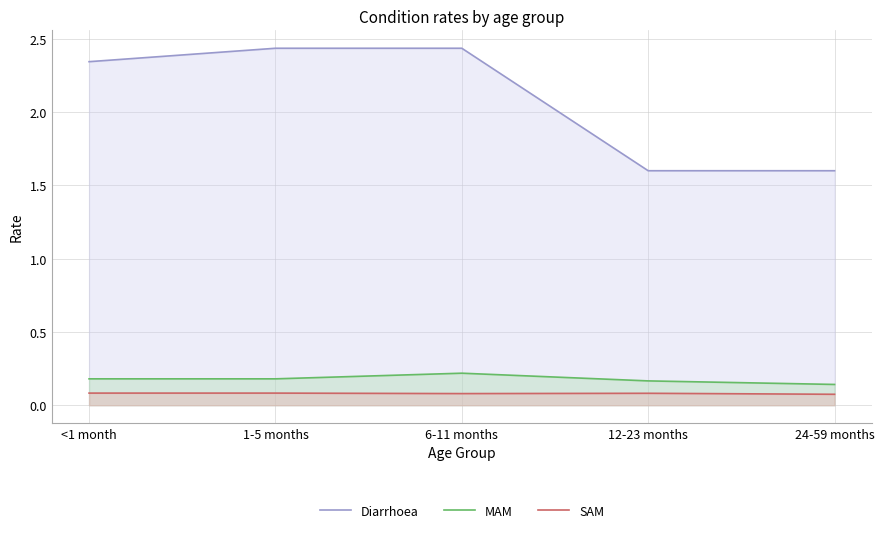

Rank the categories by Diarrhoea value from highest to lowest.

1-5 months, 6-11 months, <1 month, 12-23 months, 24-59 months